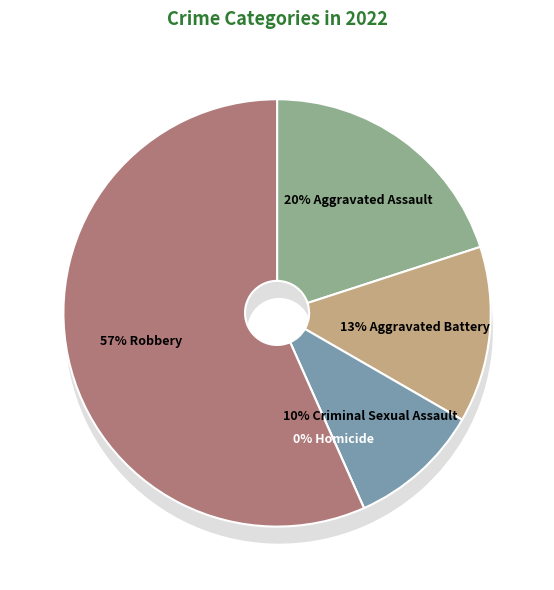

To the nearest percent, what is the combined percentage of Criminal Sexual Assault and Aggravated Assault?

30%